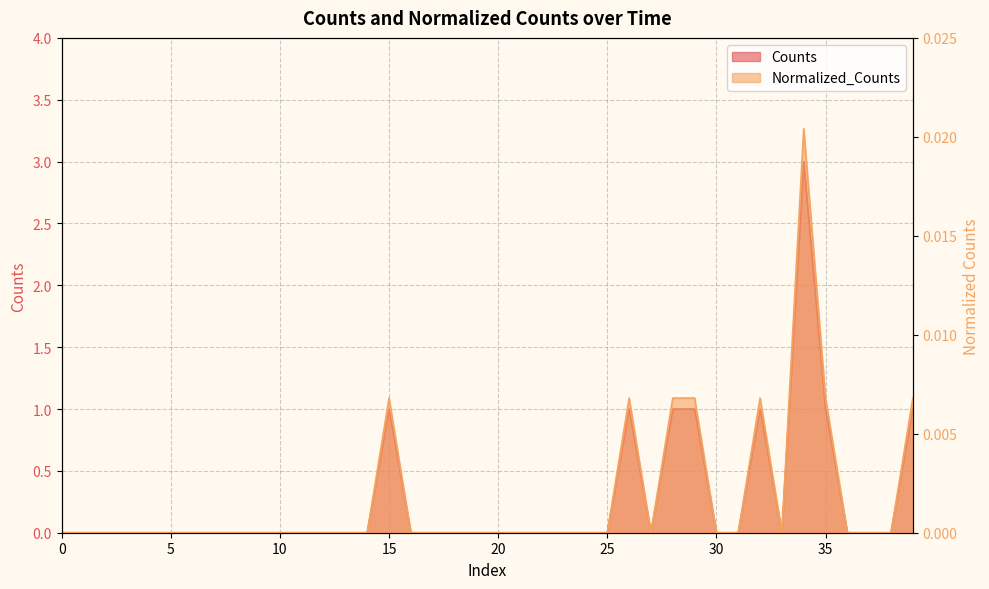

Which series has the widest spread of values?

Counts